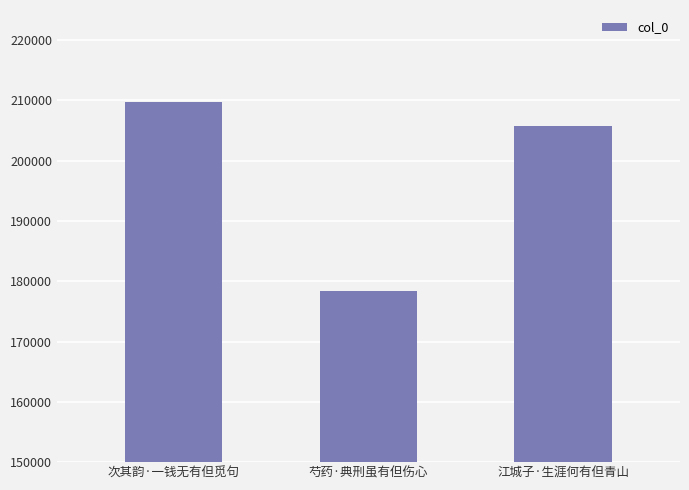

What is the smallest value displayed?

178381